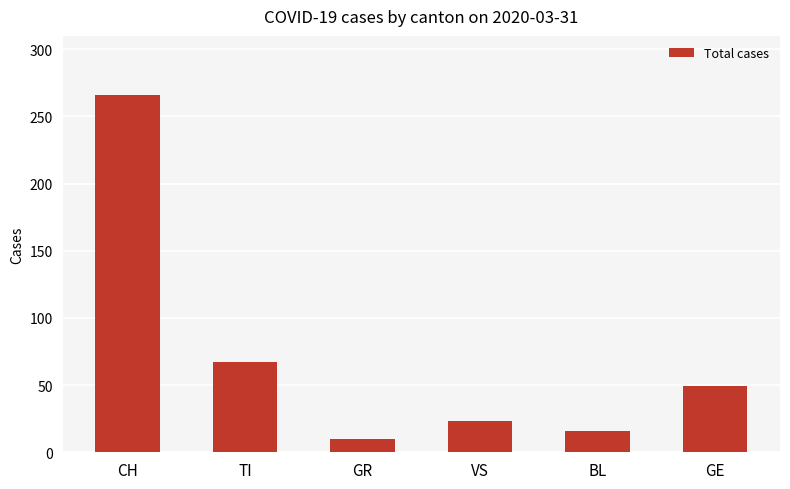

The value at TI is 25. True or false?

False